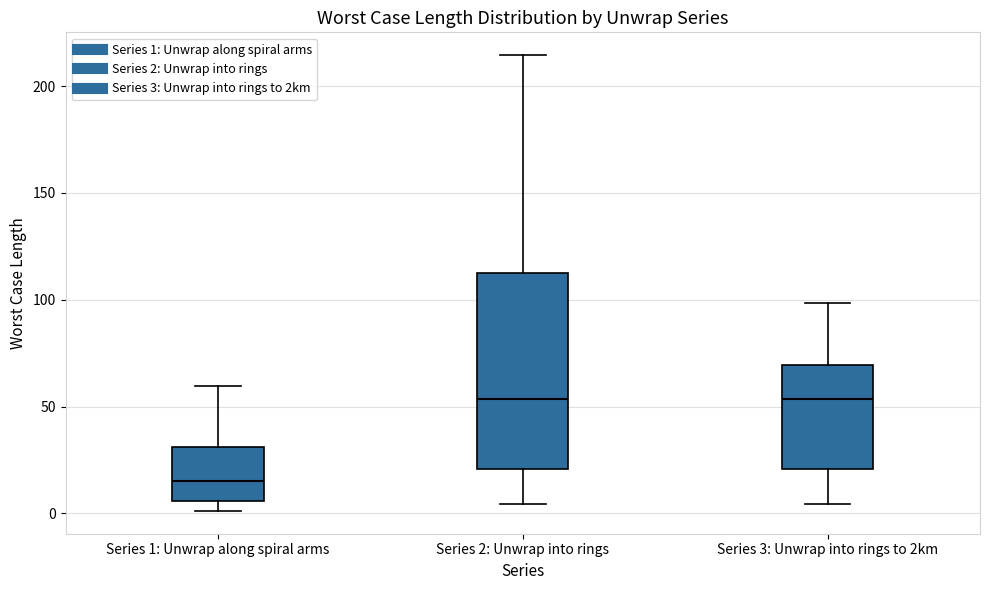

Reading left to right, transcribe this box plot: for each box, give where its median line is, the range the box spans, and where its two whiskers end, as read against the y-axis. The values are not printed on the chart, so give them approximately, as read against the axis.

Series 1: Unwrap along spiral arms: median 15, box 5 to 30, whiskers 0 to 60
Series 2: Unwrap into rings: median 55, box 20 to 110, whiskers 5 to 215
Series 3: Unwrap into rings to 2km: median 55, box 20 to 70, whiskers 5 to 100